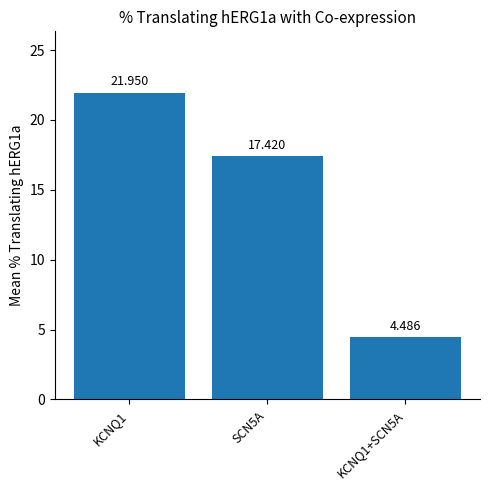

Does the chart contain any negative values?

No